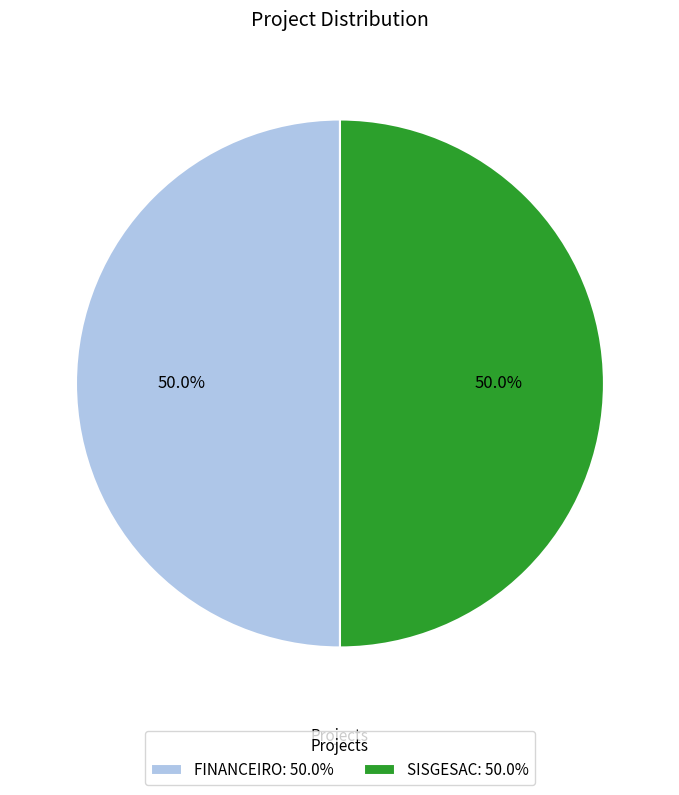

To the nearest percent, what percentage of the pie is SISGESAC?

50%